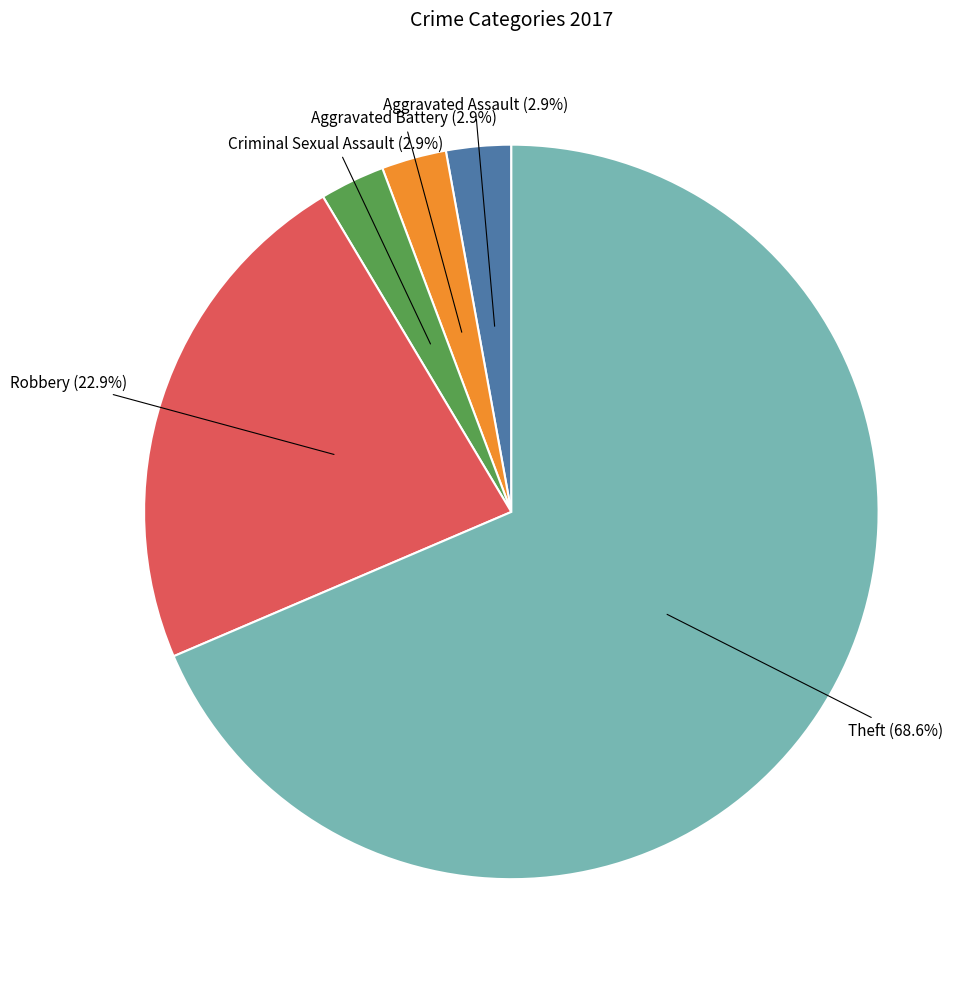

Which category has the smallest portion of the pie?

Aggravated Assault